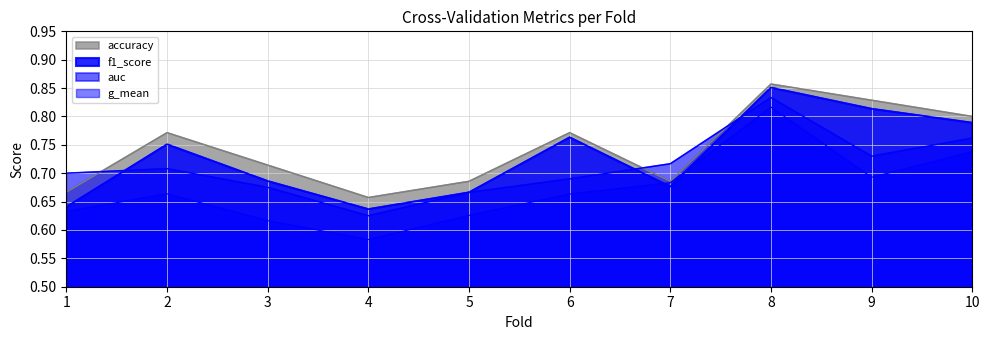

Rank the series at 1 from highest to lowest value.

auc, accuracy, f1_score, g_mean